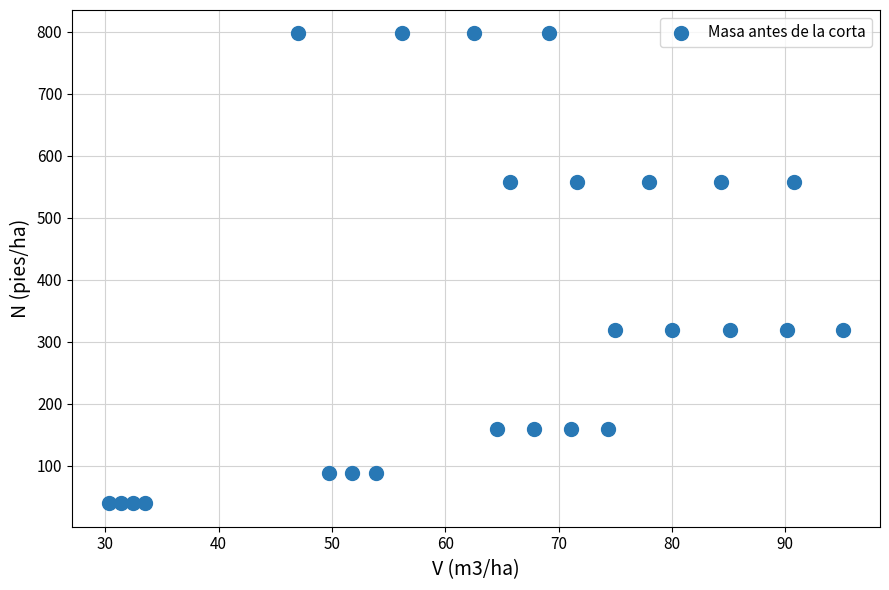

What is the range of X values (max minus min)?

64.8